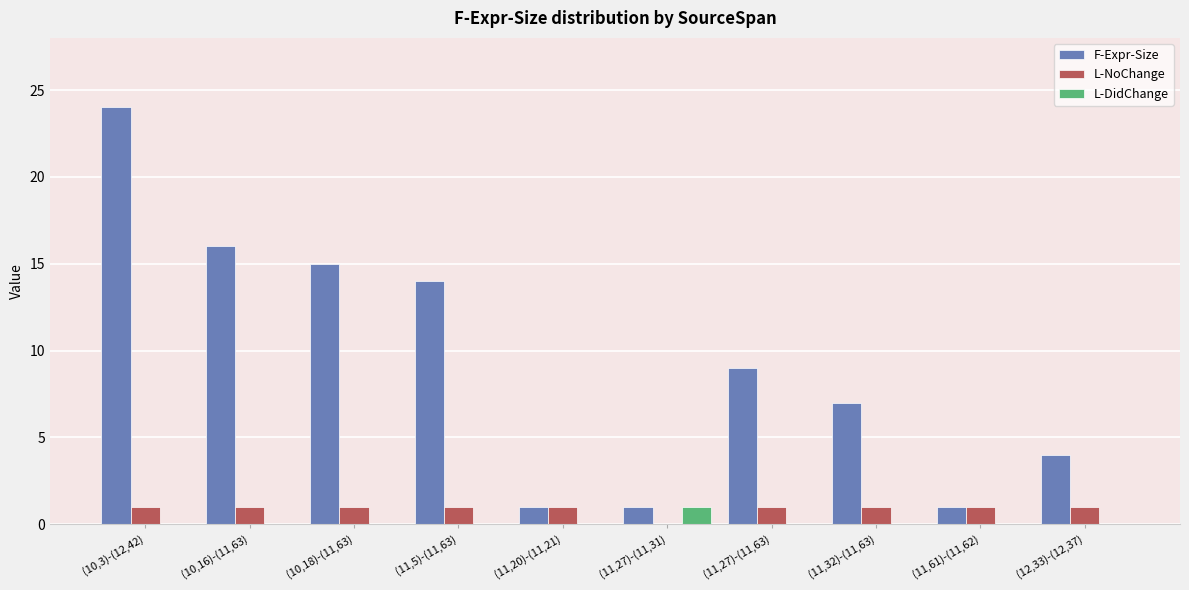

Are the bars horizontal?

No